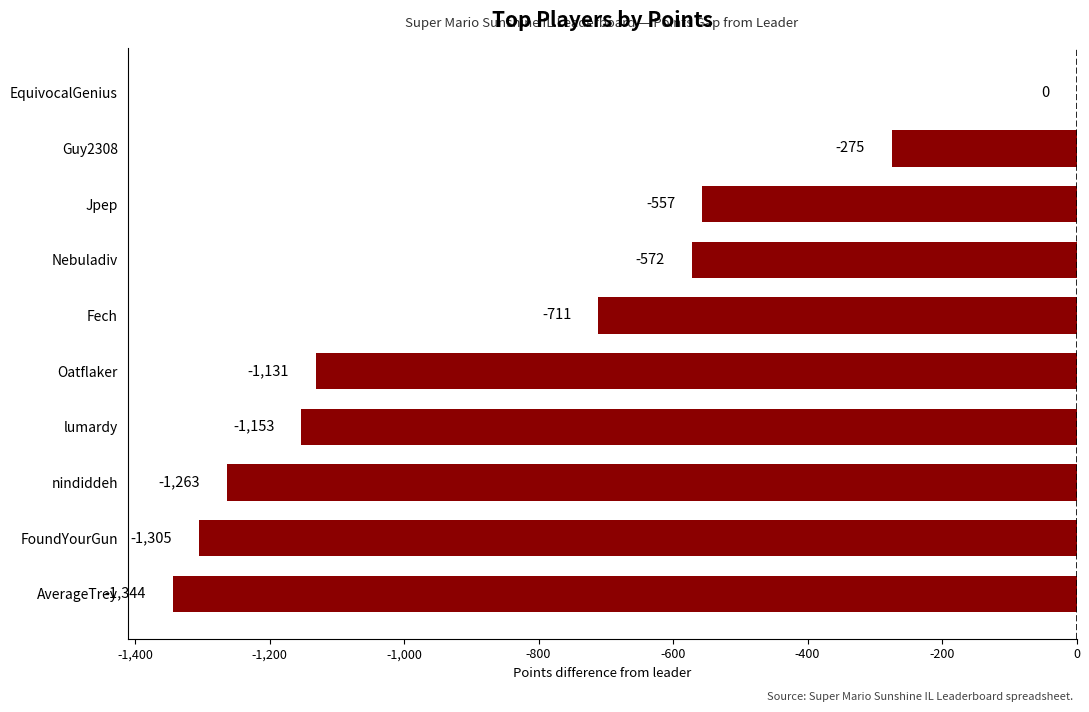

What is the sum of all values?

-8311